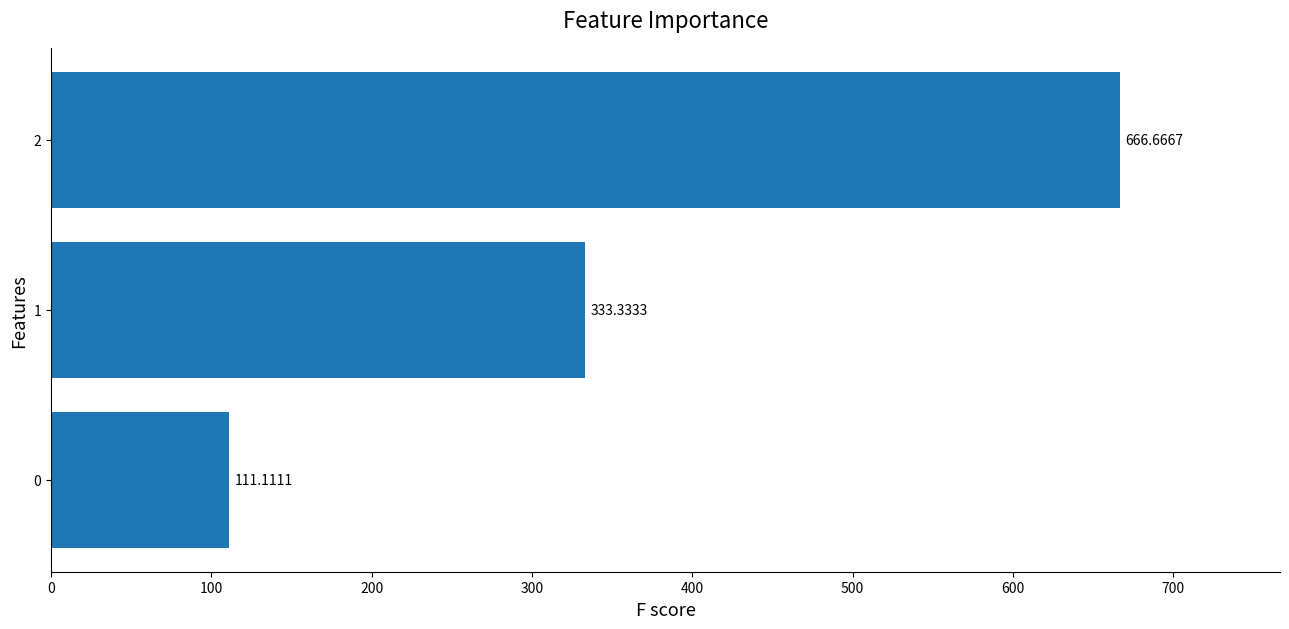

What is the sum of all values?

1111.1